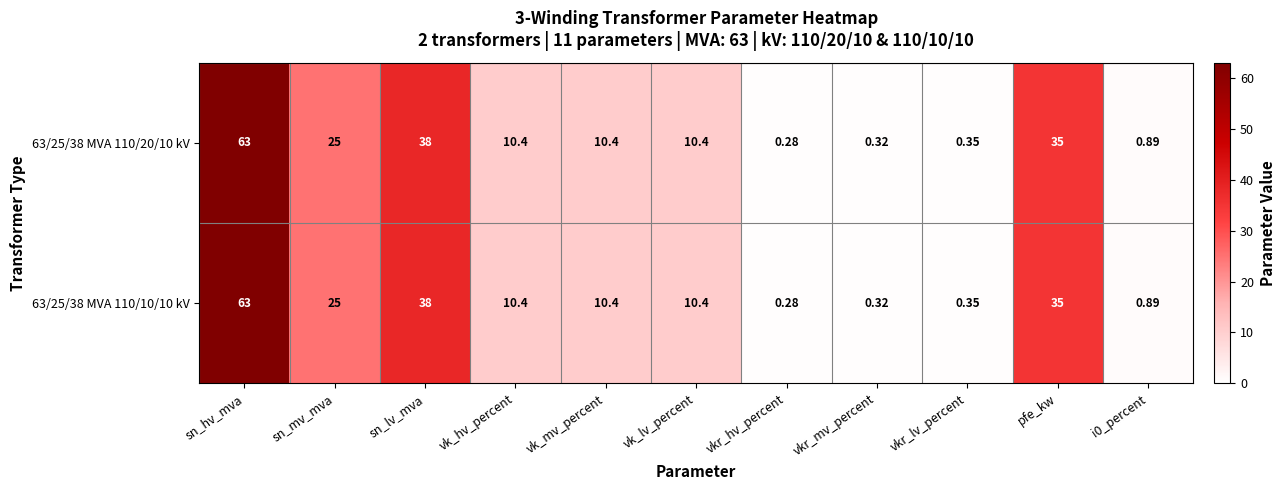

At which label does 63/25/38 MVA 110/20/10 kV first exceed 10?

sn_hv_mva